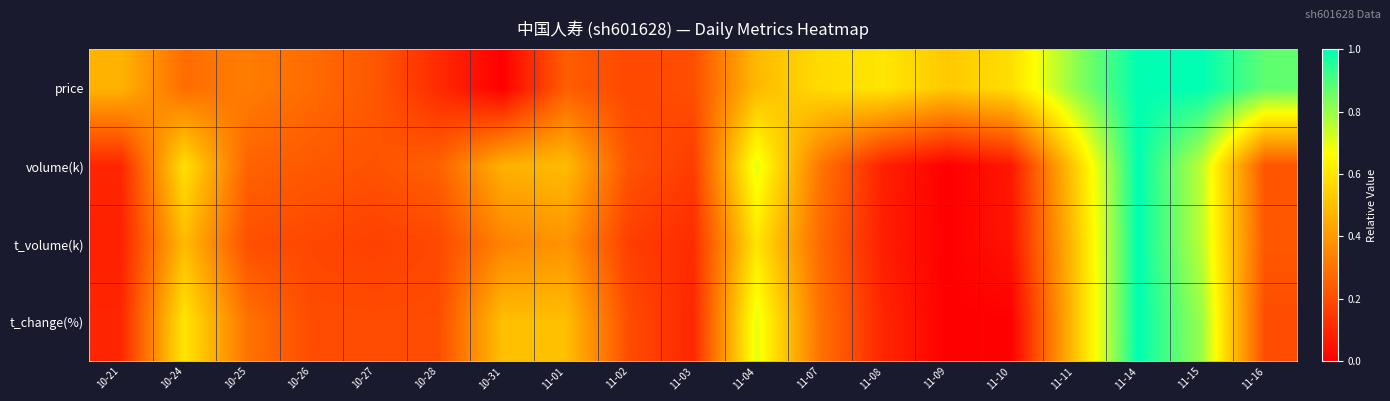

Which series has the widest spread of values?

price